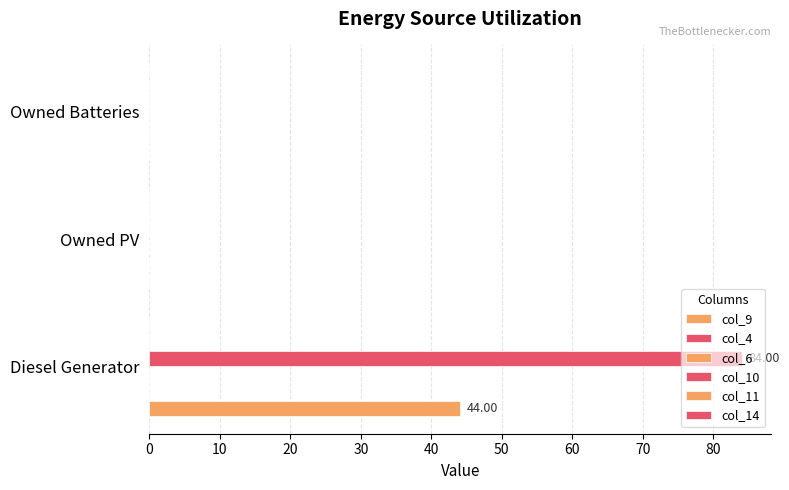

What is the maximum value for col_14?

0.1